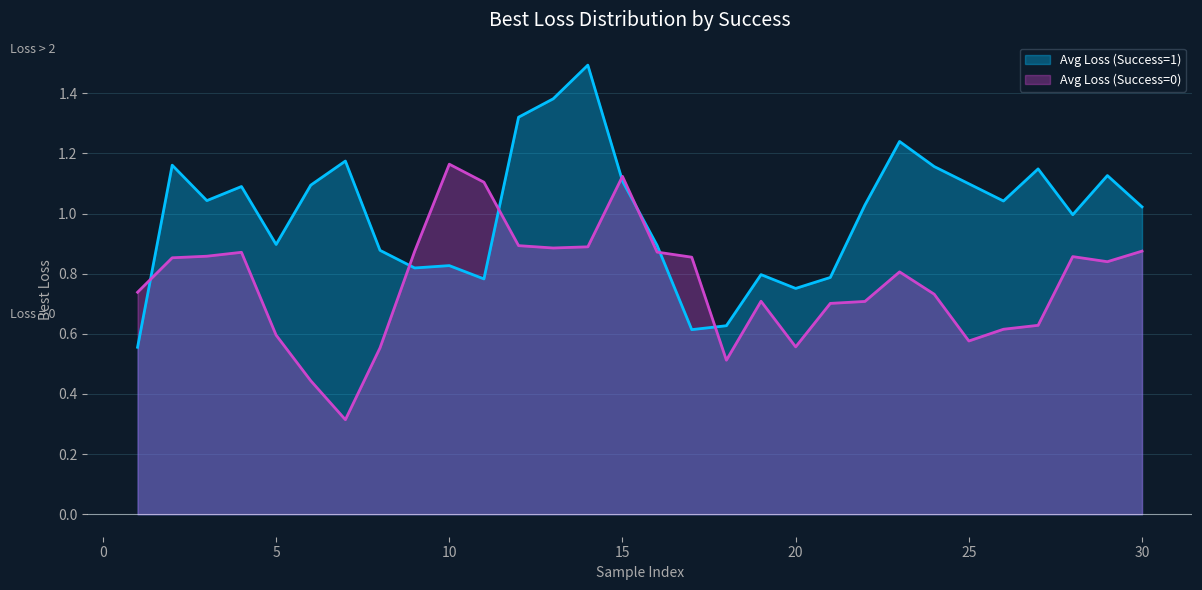

What is the minimum value shown in the chart?

0.3